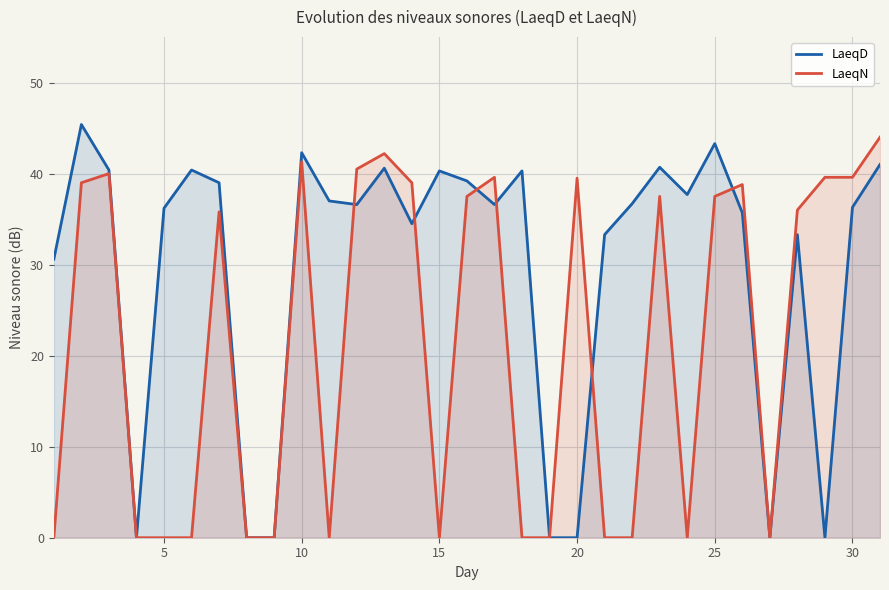

What value does the LaeqD series have at 20?

0.0